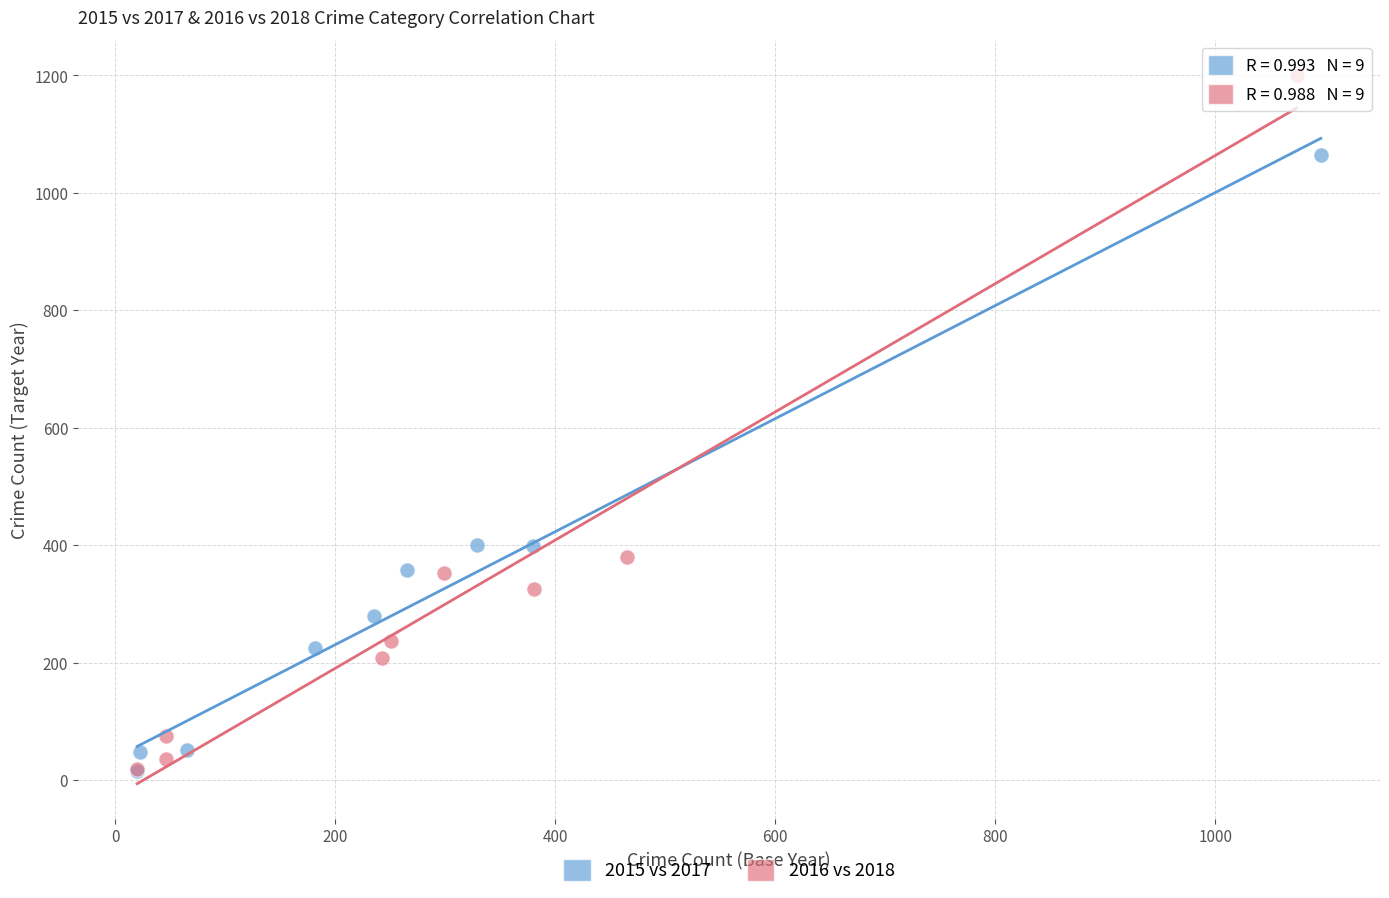

Which series has the widest spread of Y values?

2016 vs 2018